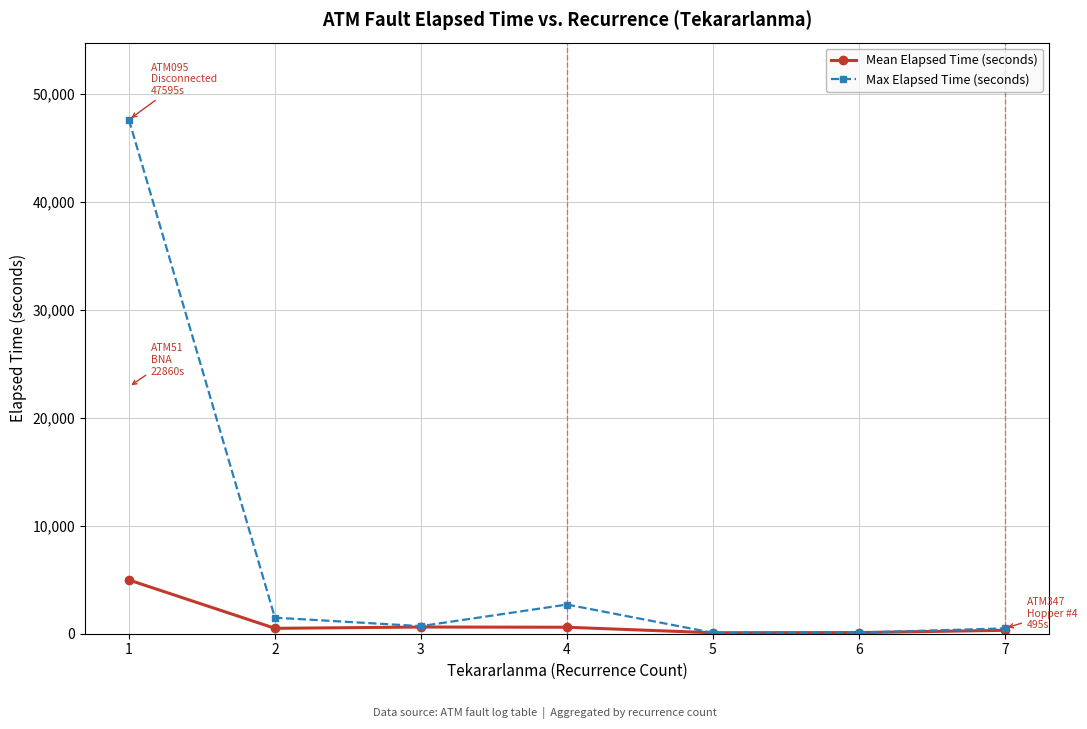

Which series has the largest total across all categories?

Max Elapsed Time (seconds)